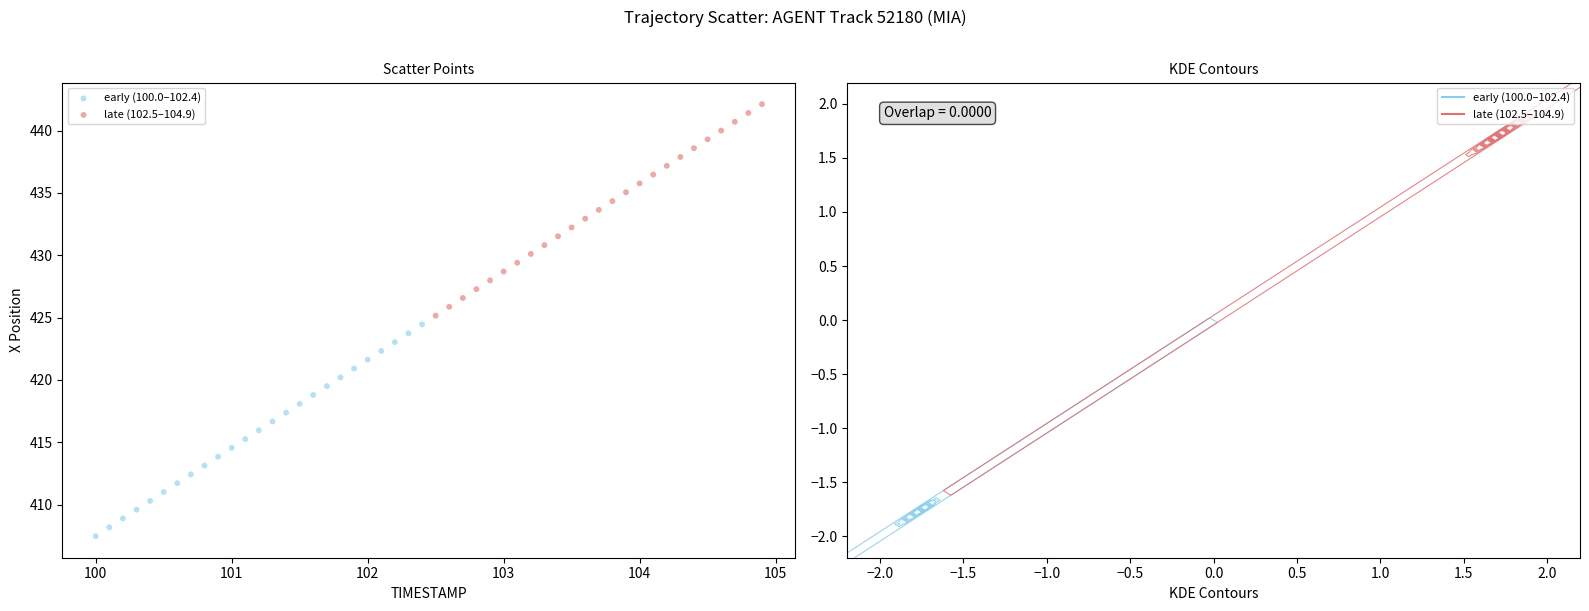

Which series reaches the minimum Y coordinate?

early (100.0–102.4)